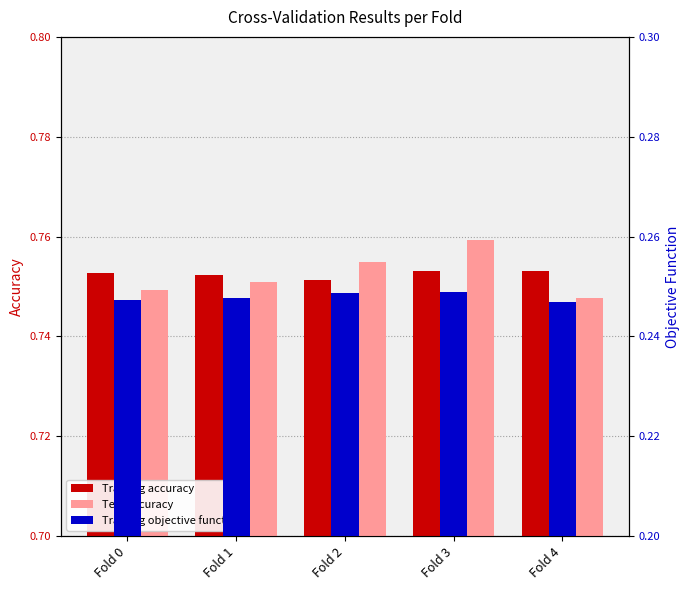

True or false: Test accuracy has a value of 0.4 at Fold 0.

False